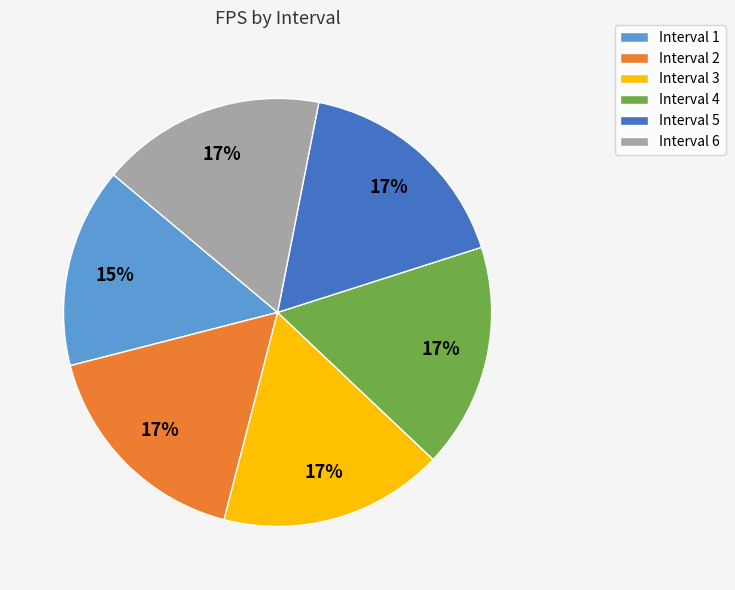

How many segments does this pie chart have?

6